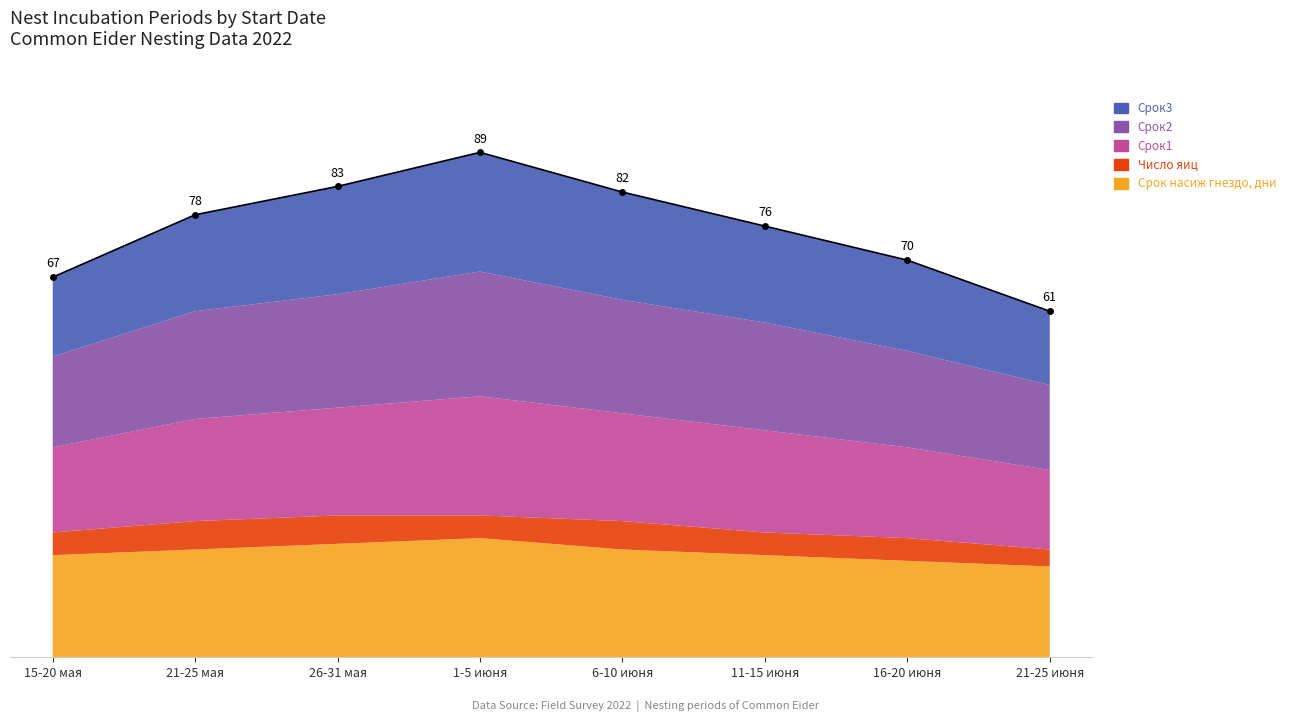

At how many categories does at least one series exceed 11?

8